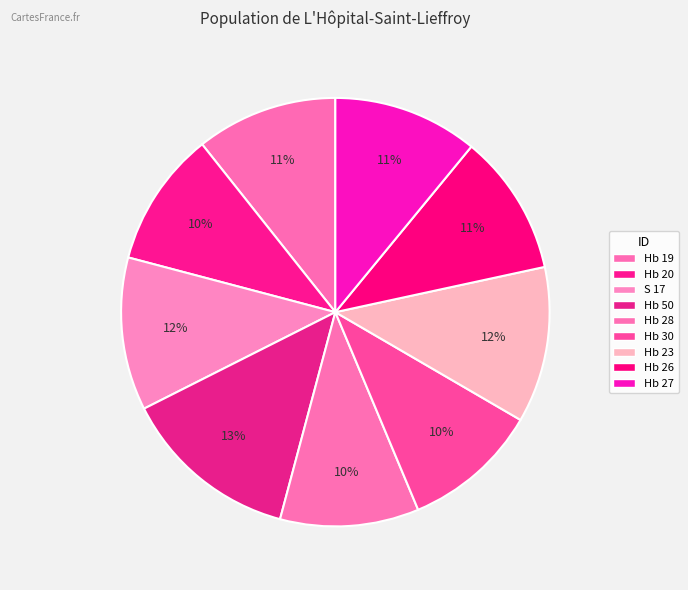

How many segments does this pie chart have?

9